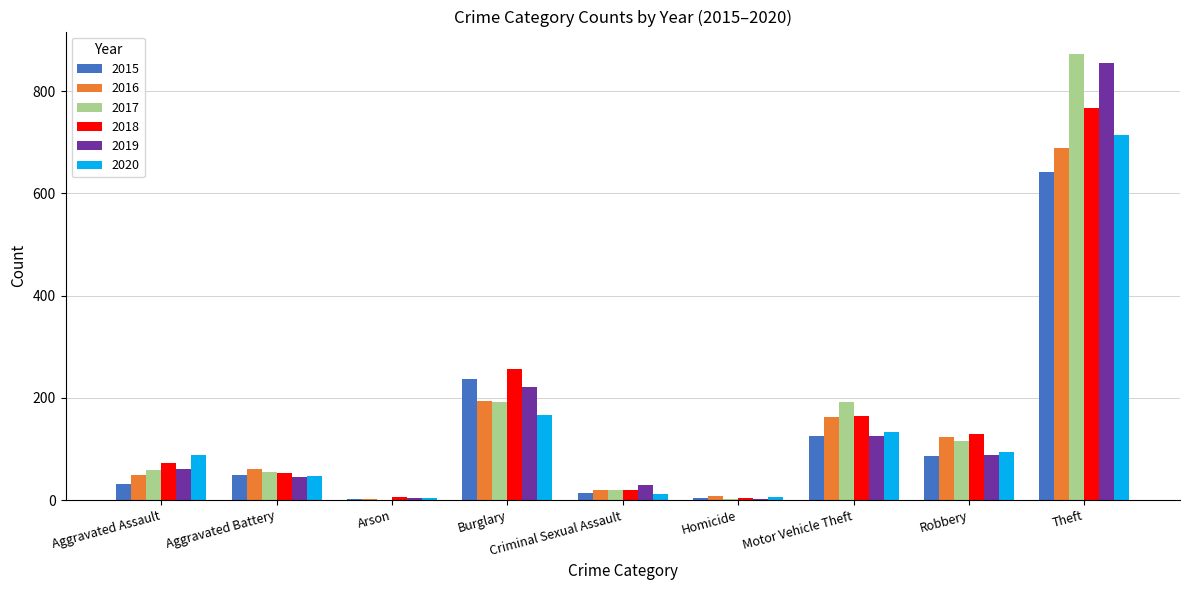

Where is 2020 nearest to the value 359?

Burglary